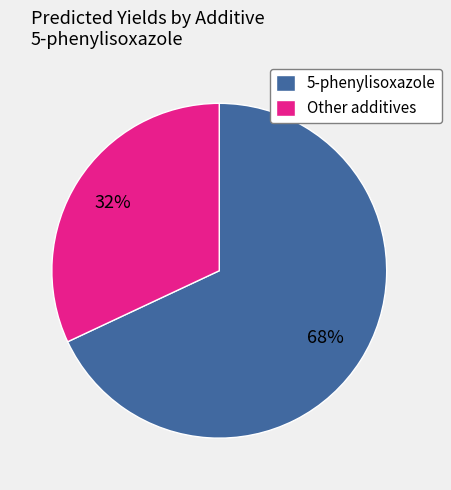

True or false: 5-phenylisoxazole accounts for 68% of the total.

True